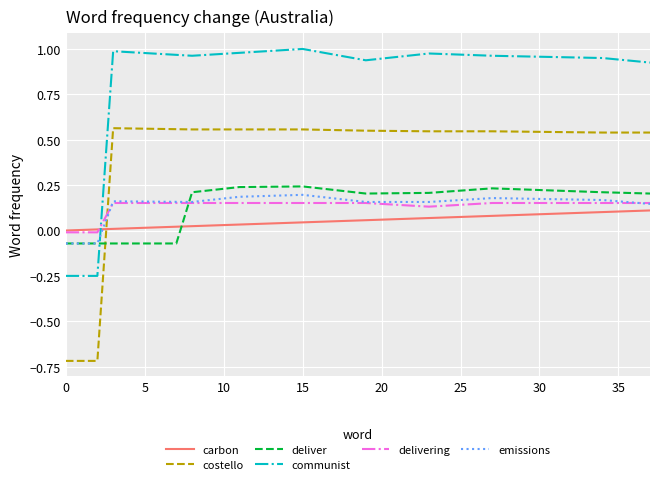

Which series has the widest spread of values?

costello